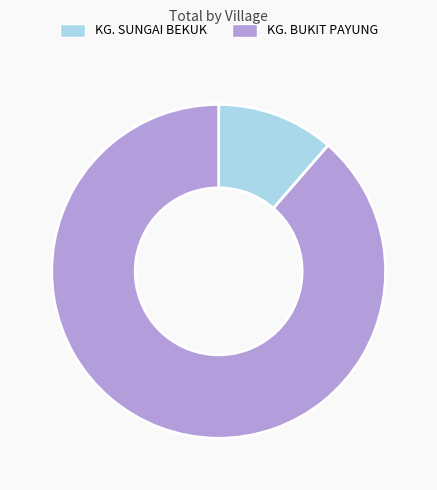

Is it true that KG. BUKIT PAYUNG is 89% of the pie?

True